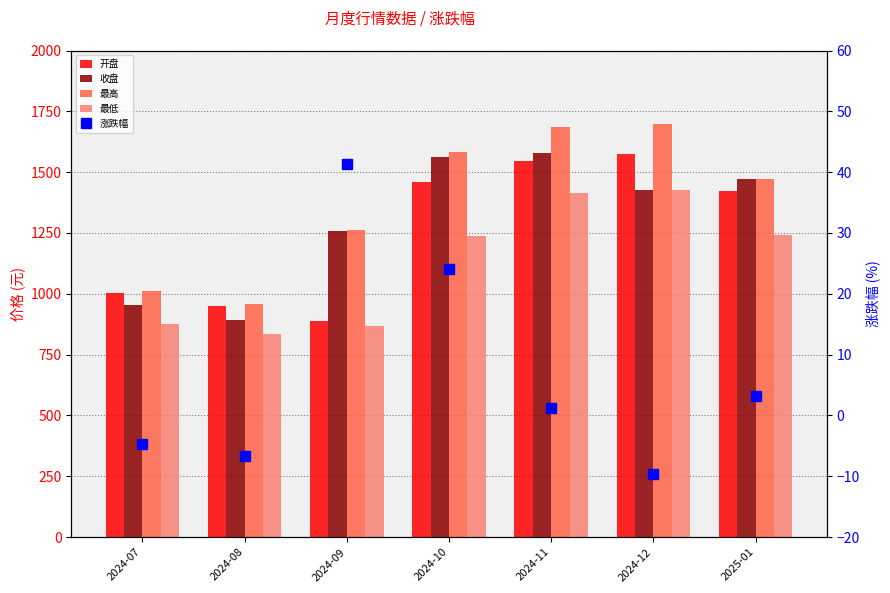

Reading right to left, transcribe all the data shown in this chart.

开盘: 1423.0	1575.2	1544.6	1457.6	889.6	950.8	1005.2
收盘: 1472.3	1427.2	1580.4	1561.9	1258.5	890.7	953.7
最高: 1472.8	1696.1	1685.3	1581.0	1261.5	957.6	1011.3
最低: 1243.7	1427.2	1413.4	1239.4	866.0	834.0	877.0
涨跌幅: 3.1	-9.7	1.2	24.1	41.3	-6.6	-4.6